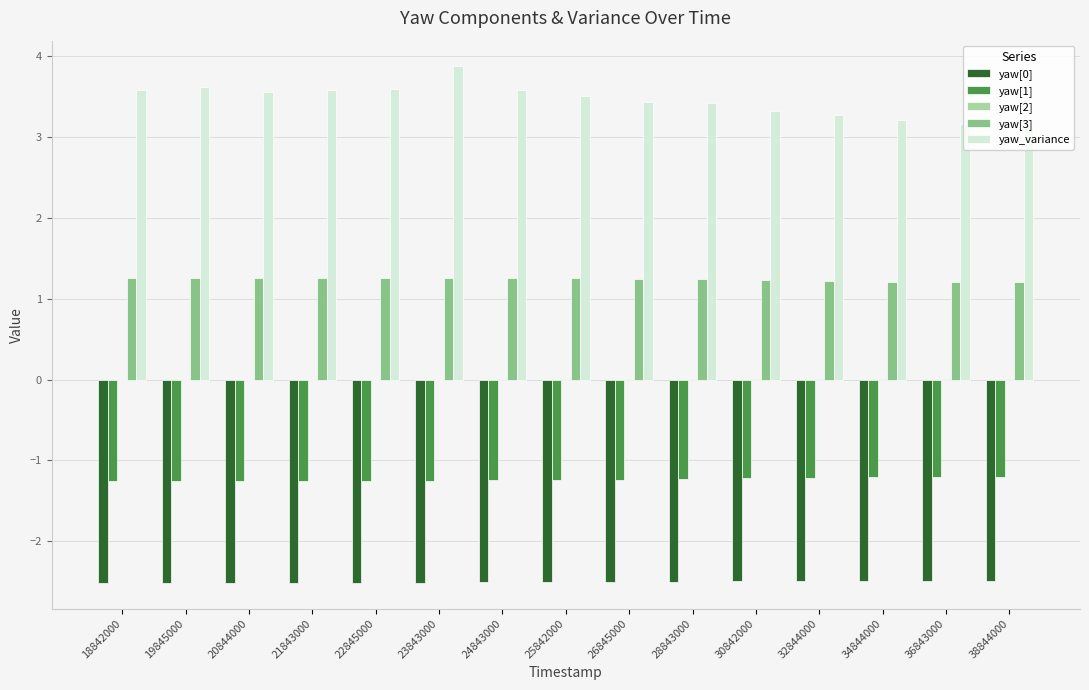

The yaw_variance series shows 1.4 at 36843000. True or false?

False